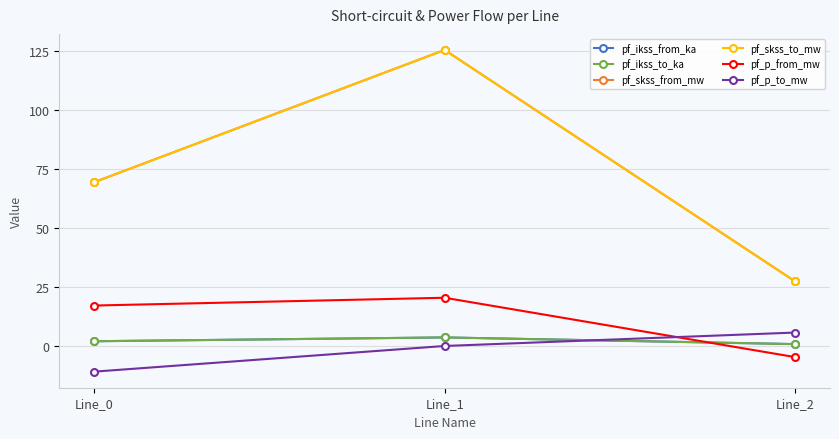

The pf_skss_to_mw series shows 103.6 at Line_0. True or false?

False